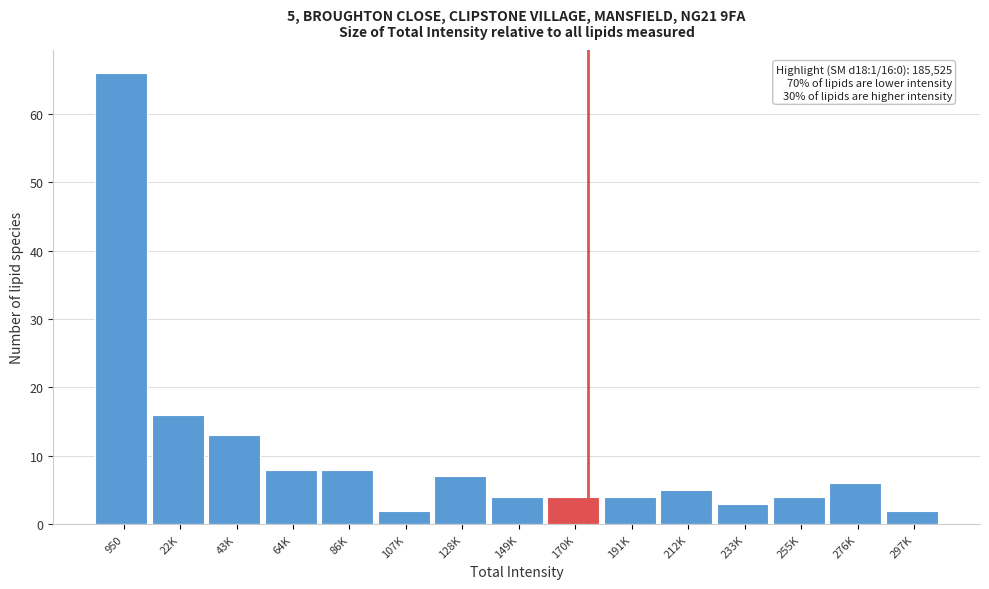

Reading right to left, what are all the values shown in this chart?

2	6	4	3	5	4	4	4	7	2	8	8	13	16	66